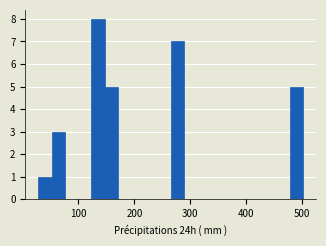

Around what value on the x-axis is the tallest bar? Give the approximate position of its centre, as read against the axis.

130